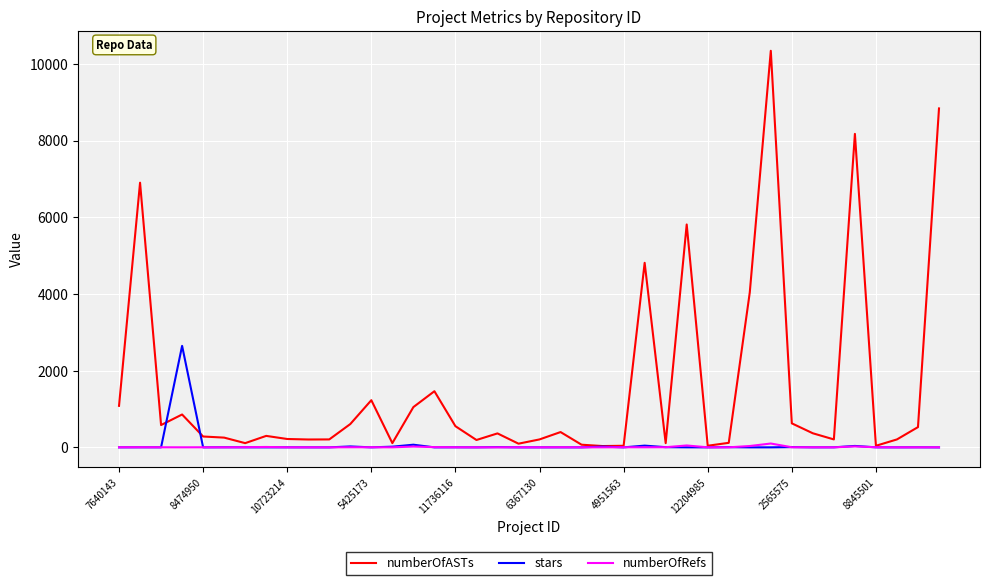

Which series has the largest total across all categories?

numberOfASTs